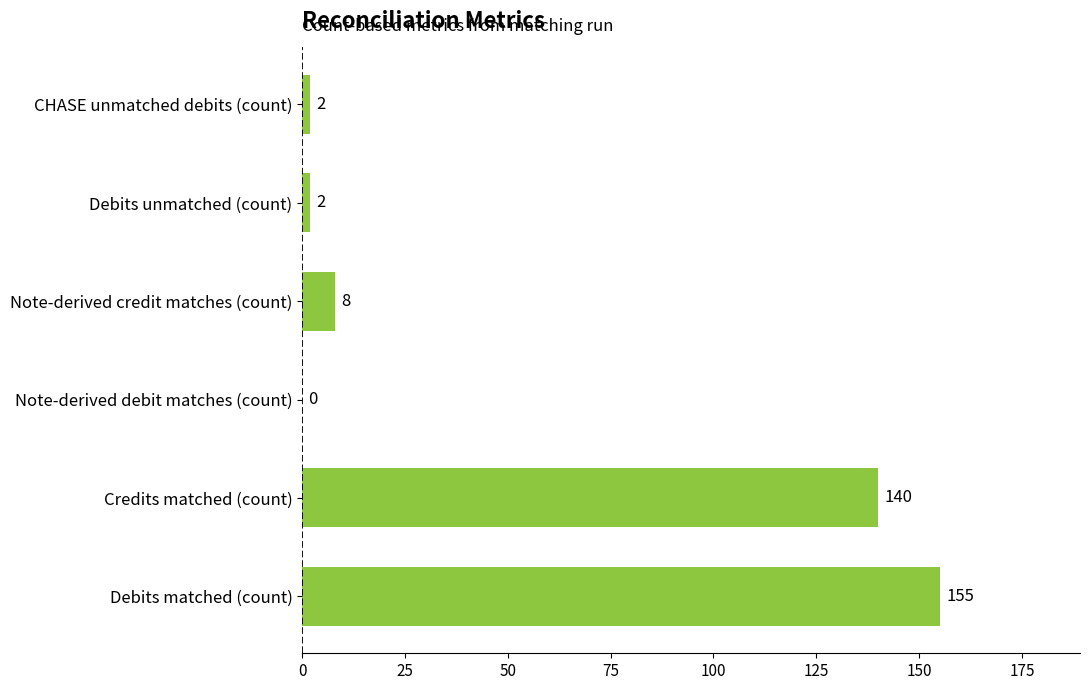

What is the ratio of the value at Debits matched (count) to the value at Debits unmatched (count)?

77.5